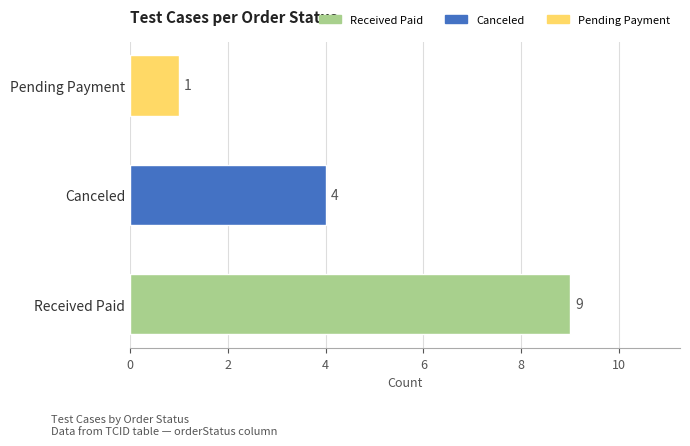

What is the sum of all values?

14